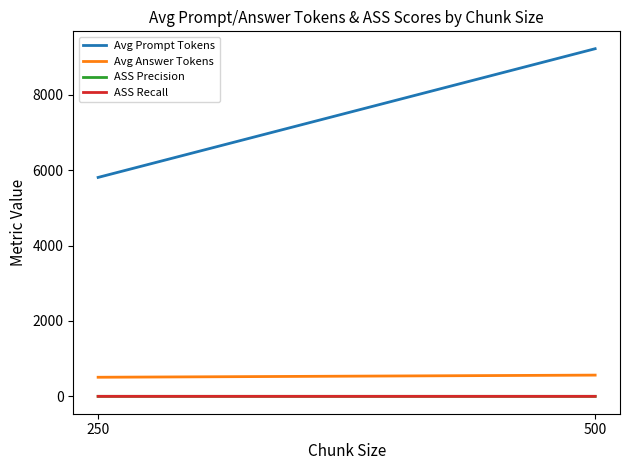

What is the value of the Avg Answer Tokens point at the 1st from the left?

507.0